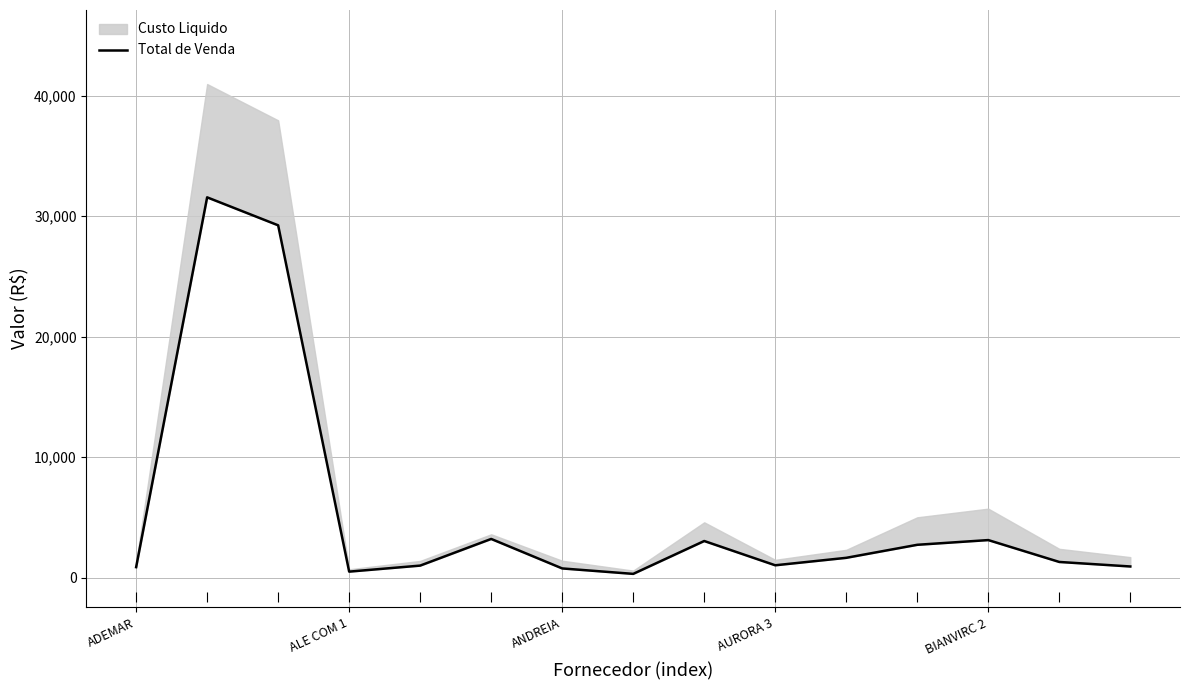

Approximately how many times larger is the value at ANDREIA compared to AURORA 3?

0.7